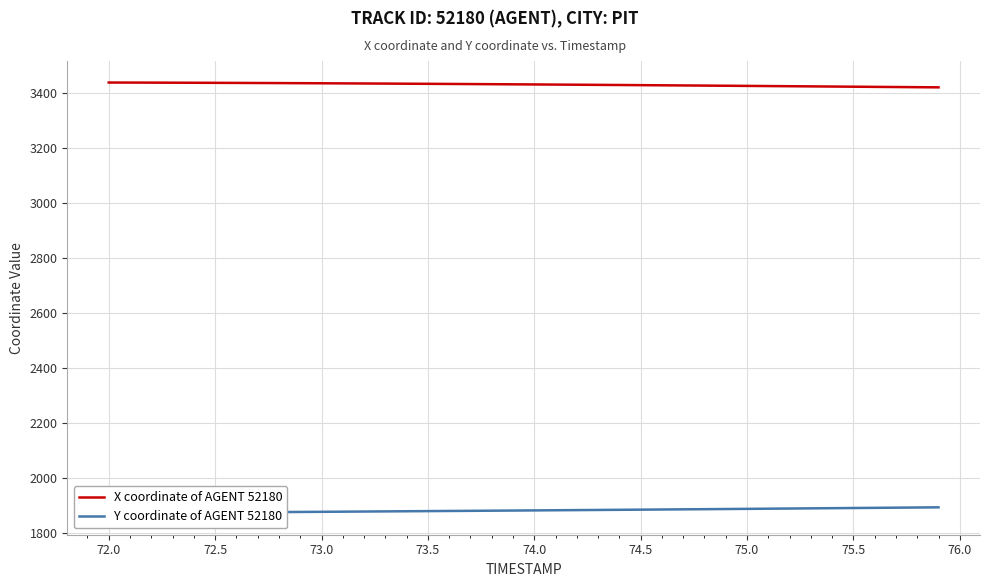

The value of X coordinate of AGENT 52180 at 75.0 is 3426.7. True or false?

True